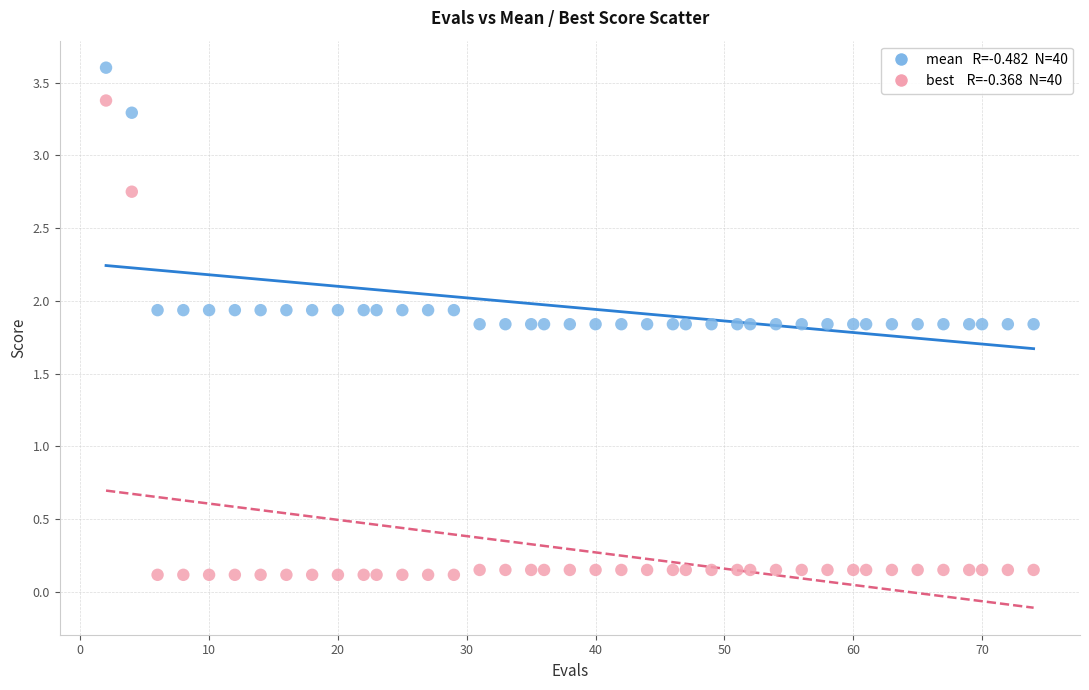

Across all data points, what is the range of Y values (max minus min)?

3.5